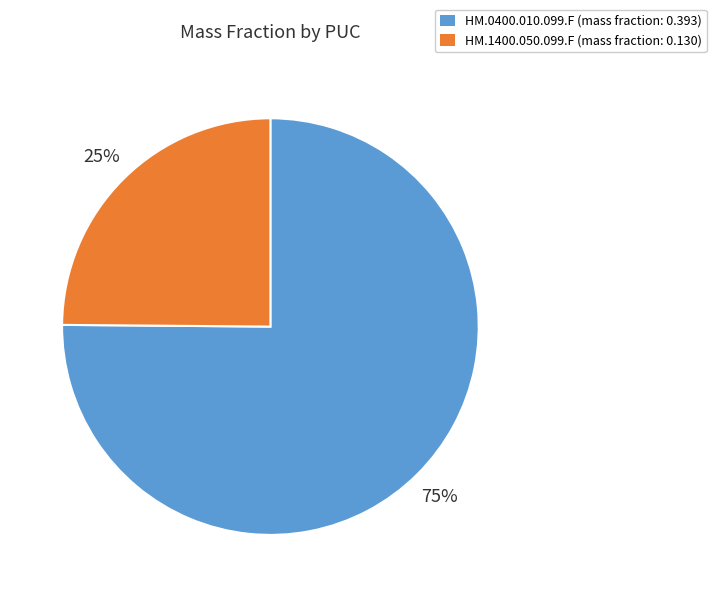

Between HM.1400.050.099.F and HM.0400.010.099.F, which is larger?

HM.0400.010.099.F